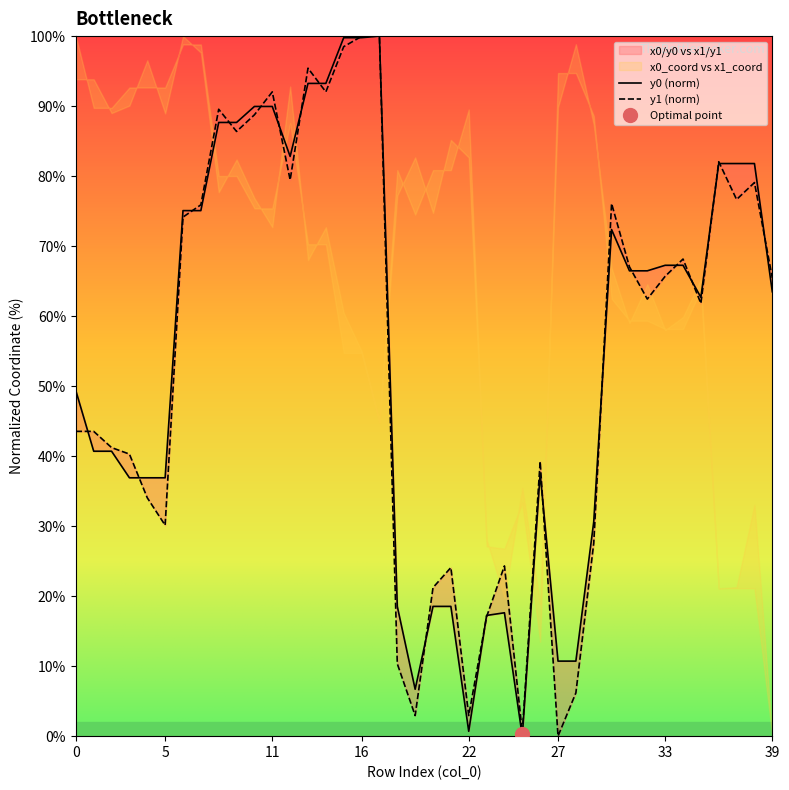

How many distinct data groups are displayed?

2